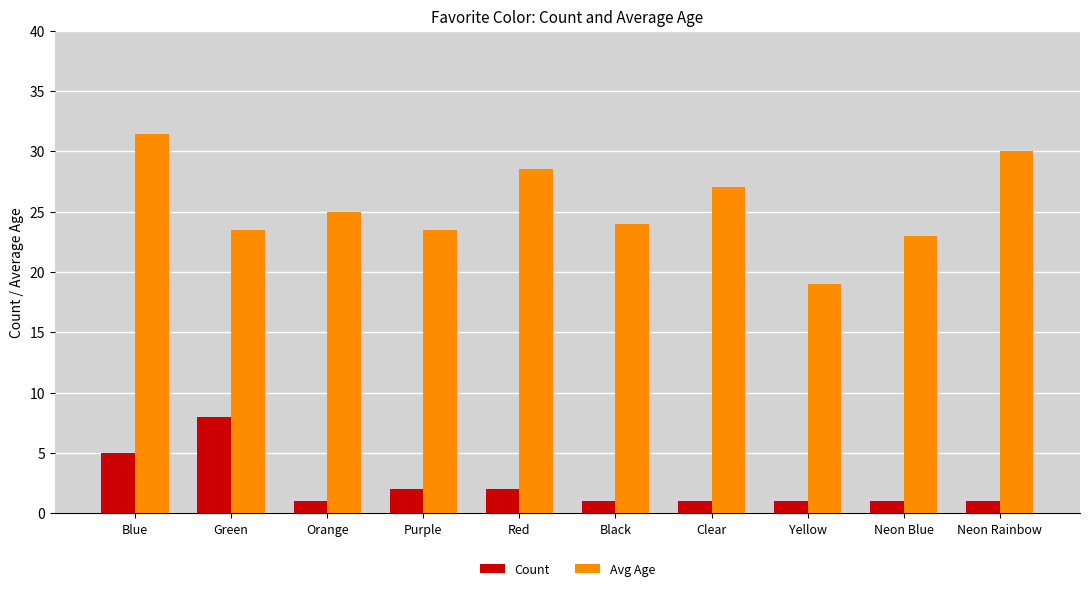

What is the value of the Avg Age bar at the 1st from the left?

31.4